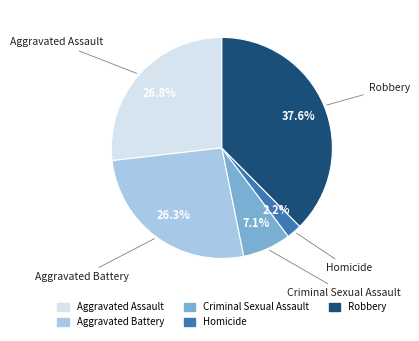

What is the ratio of the value at Aggravated Battery to the value at Criminal Sexual Assault?

3.7